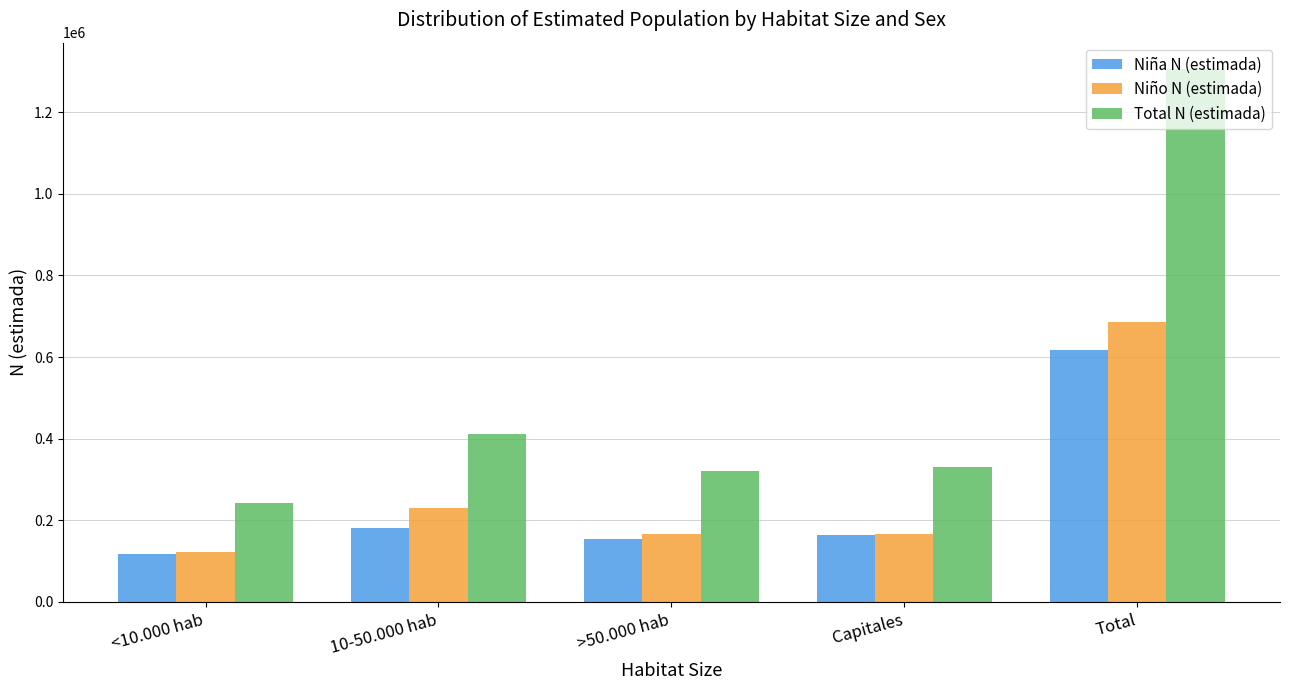

At which label does Niño N (estimada) reach its peak?

Total